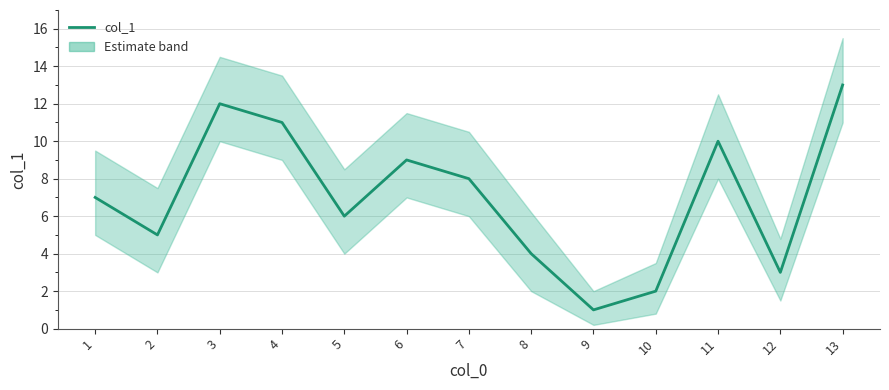

The value at 10 is 1. True or false?

False